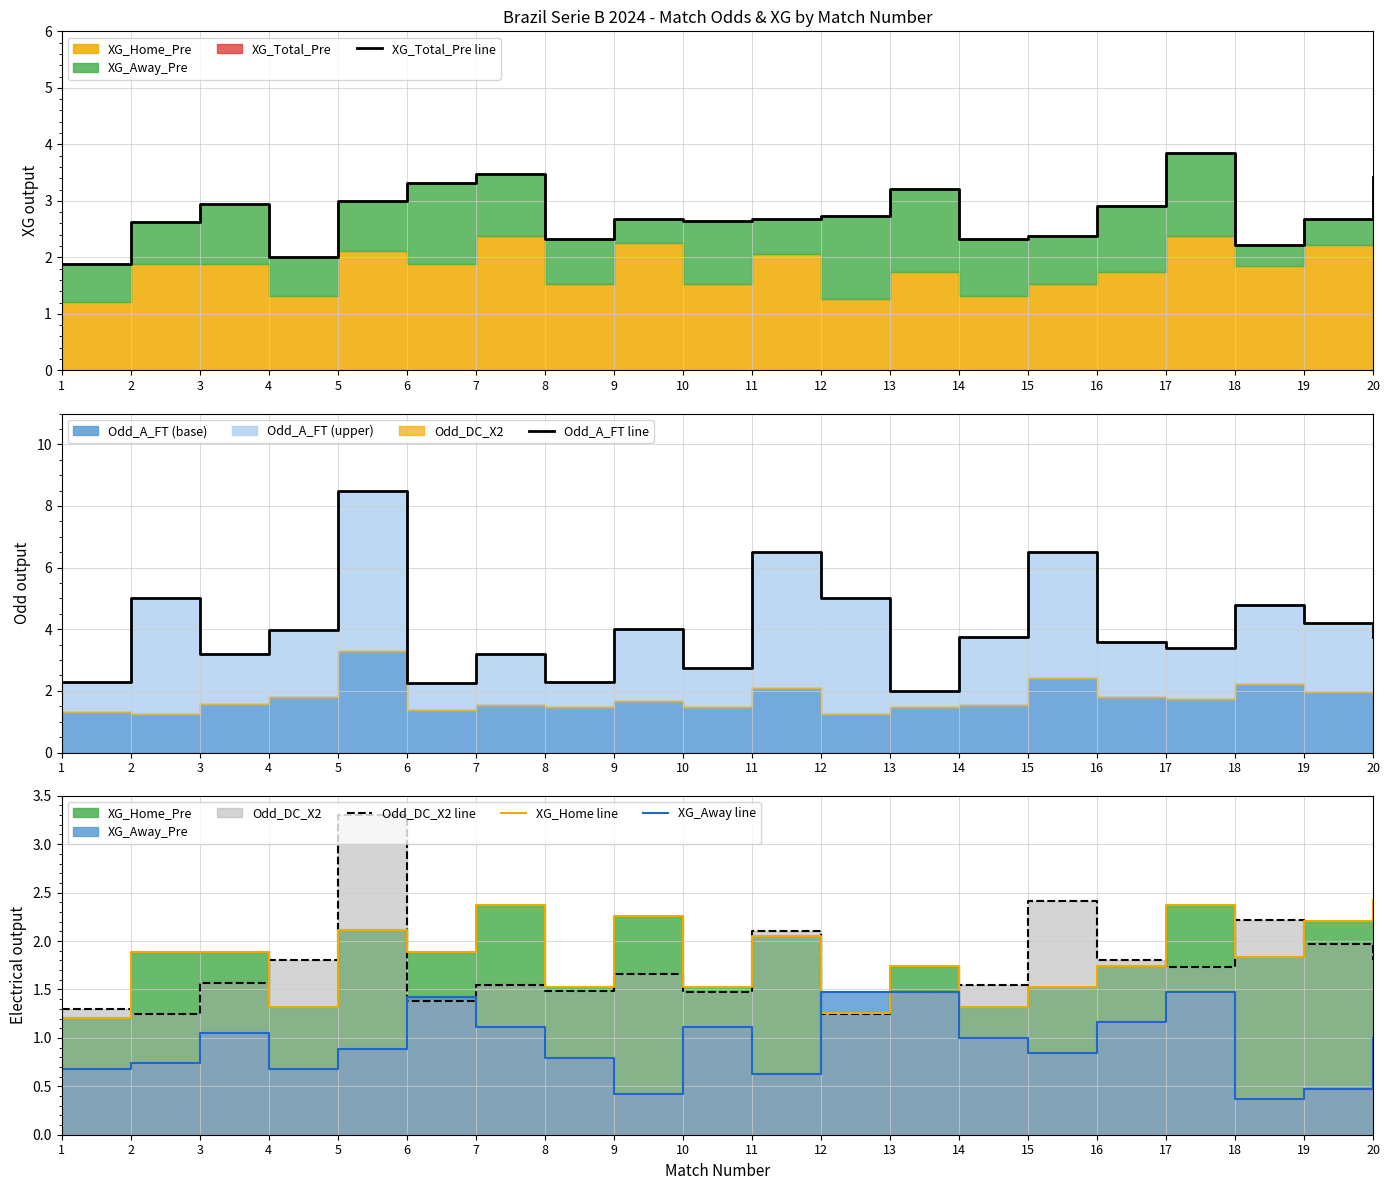

Reading right to left, what are all the values shown in this chart?

XG_Total_Pre line: 3.4	2.7	2.2	3.8	2.9	2.4	2.3	3.2	2.7	2.7	2.6	2.7	2.3	3.5	3.3	3.0	2.0	2.9	2.6	1.9
Odd_A_FT line: 3.8	4.2	4.8	3.4	3.6	6.5	3.8	2.0	5.0	6.5	2.8	4.0	2.3	3.2	2.2	8.5	4.0	3.2	5.0	2.3
Odd_DC_X2 line: 1.8	2.0	2.2	1.7	1.8	2.4	1.6	1.5	1.2	2.1	1.5	1.7	1.5	1.6	1.4	3.3	1.8	1.6	1.2	1.3
XG_Home line: 2.4	2.2	1.8	2.4	1.7	1.5	1.3	1.7	1.3	2.0	1.5	2.3	1.5	2.4	1.9	2.1	1.3	1.9	1.9	1.2
XG_Away line: 1.0	0.5	0.4	1.5	1.2	0.8	1.0	1.5	1.5	0.6	1.1	0.4	0.8	1.1	1.4	0.9	0.7	1.1	0.7	0.7